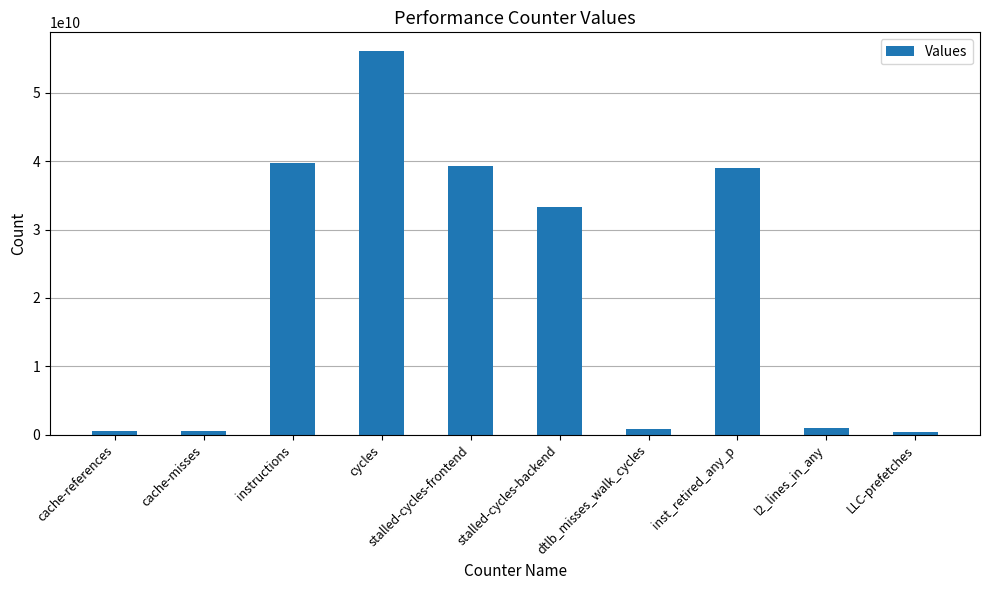

What is the label of the 7th bar from the right?

cycles